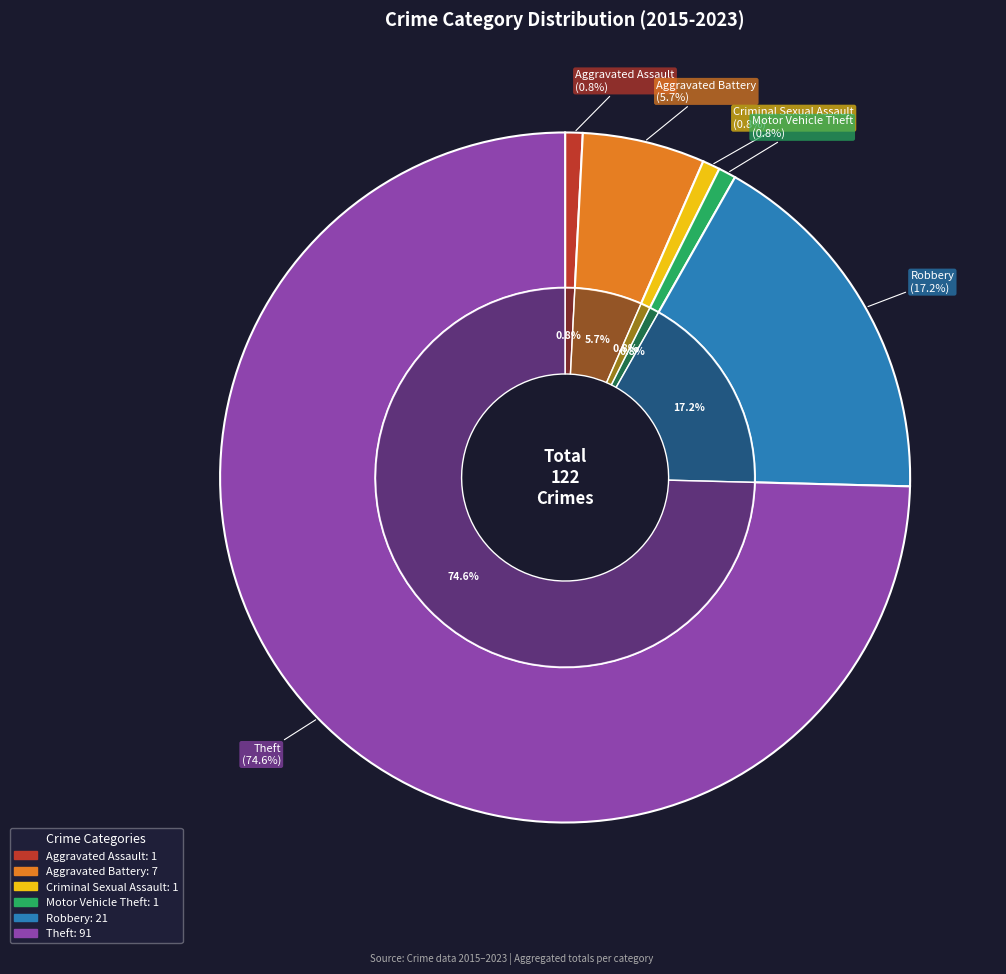

Is there a majority slice in this chart?

Yes